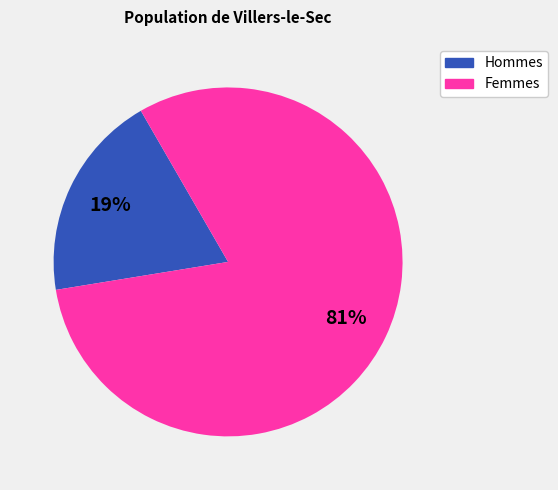

To the nearest percent, what is the difference between the largest and smallest slice percentages?

62%